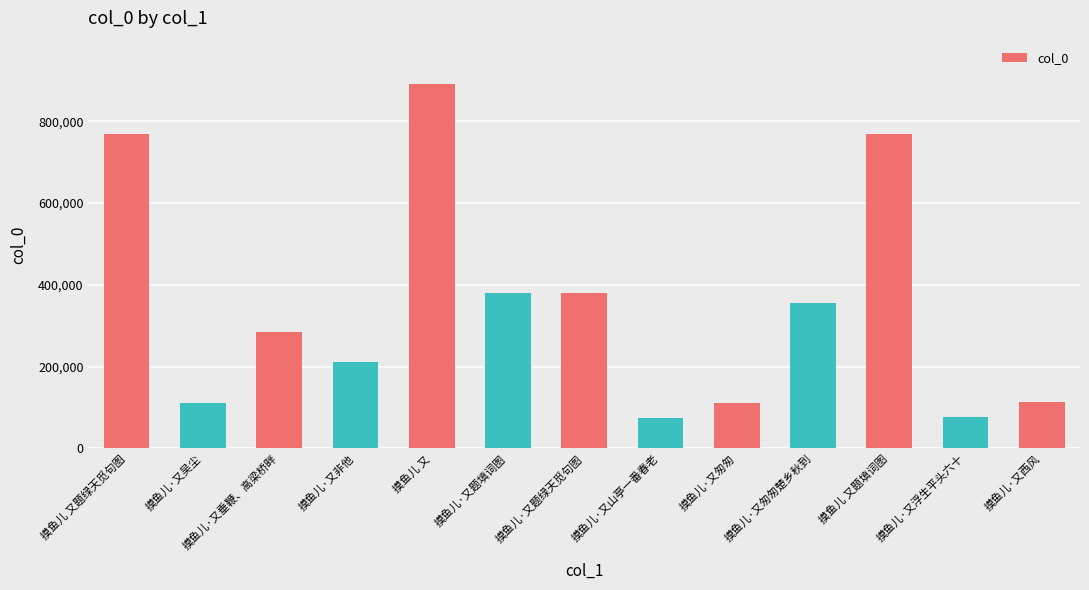

The chart shows a value of 155754 at 摸鱼儿·又题填词图. True or false?

False